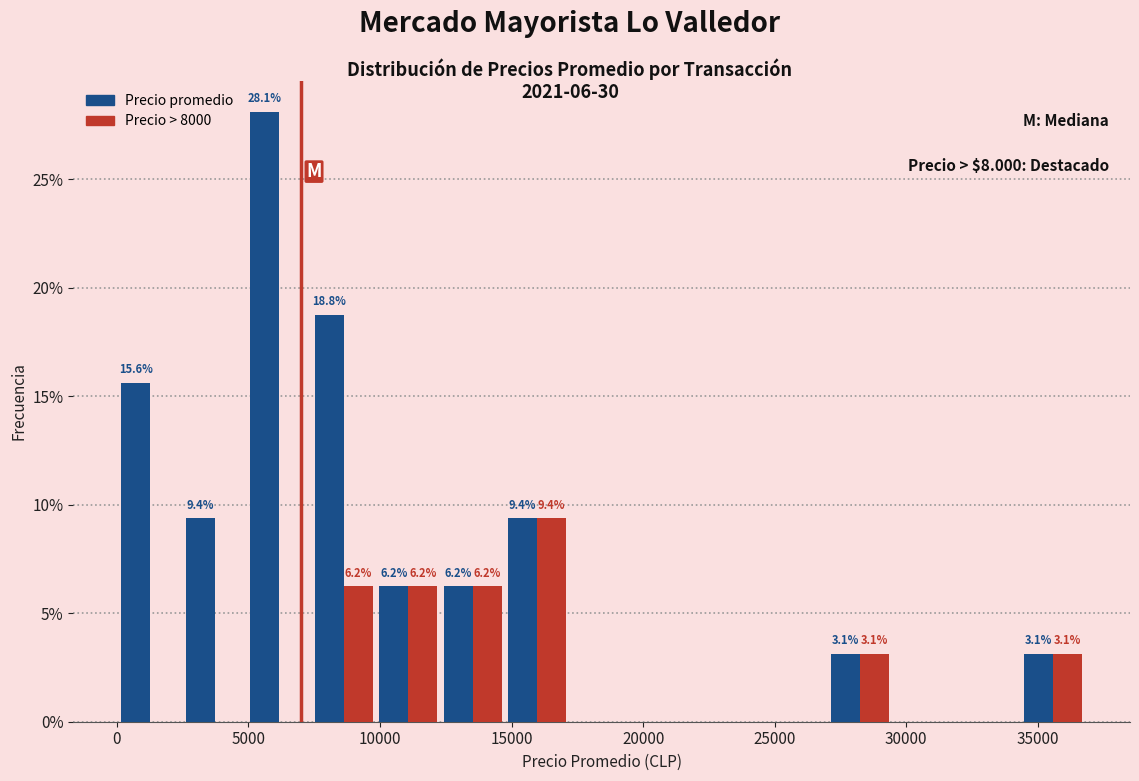

In the Precio > 8000 series, which range on the x-axis has the tallest bar?

14750 to 17200